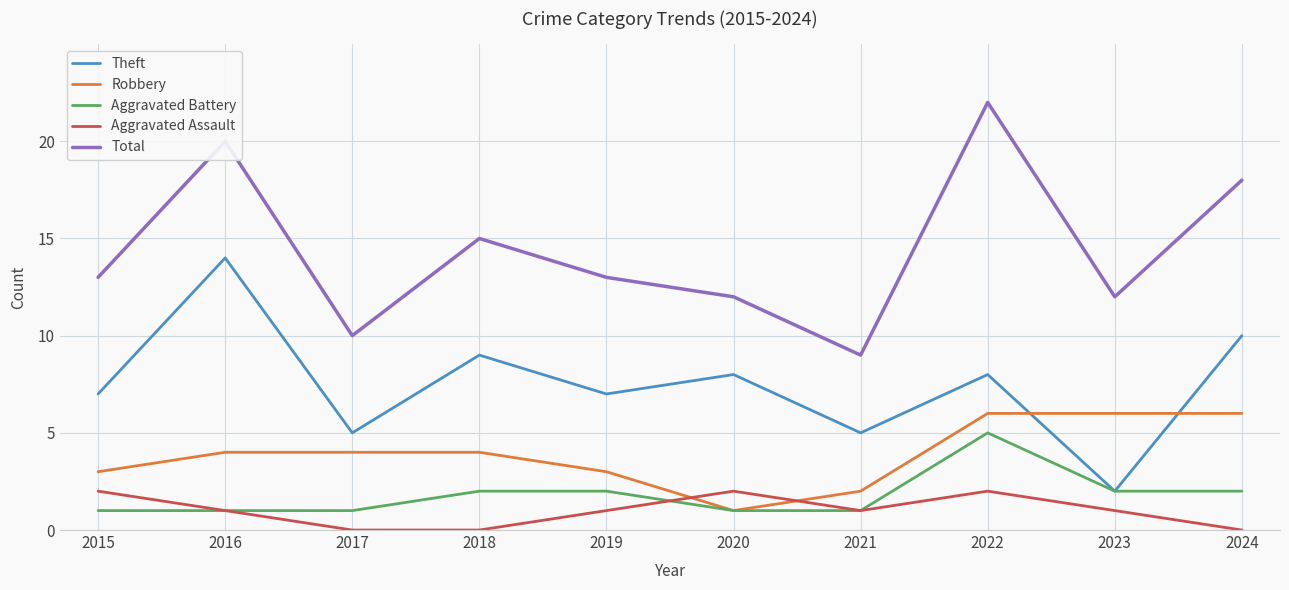

Is it true that Total equals 29 at 2024?

False